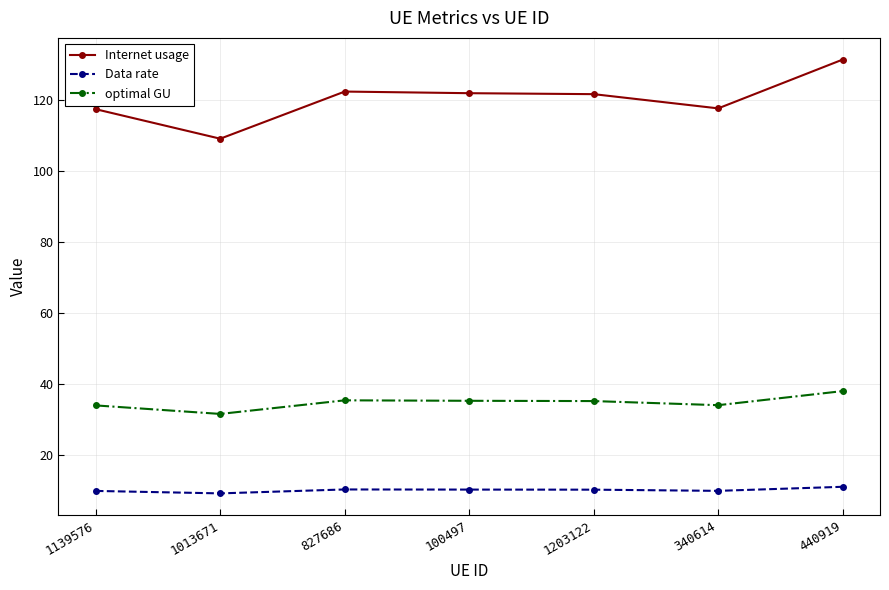

Which series has the largest range (max minus min)?

Internet usage